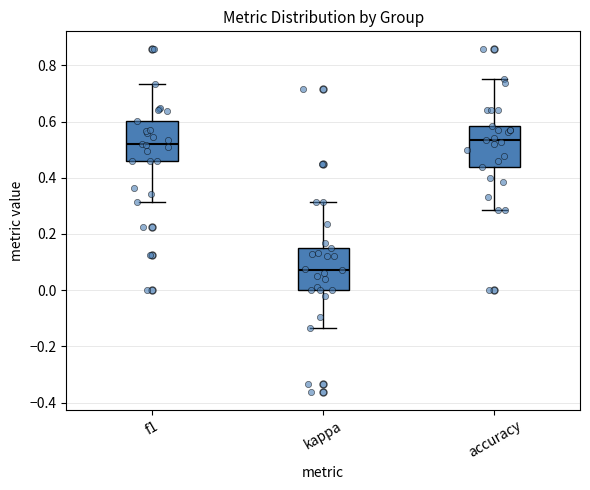

Reading left to right, read every box against the y-axis: the position of its median line, the range the box covers, and the ends of its whiskers. The values are not printed on the chart, so give them approximately, as read against the axis.

f1: median 0.52, box 0.46 to 0.60, whiskers 0.32 to 0.74
kappa: median 0.08, box 0.00 to 0.16, whiskers -0.14 to 0.32
accuracy: median 0.54, box 0.44 to 0.58, whiskers 0.28 to 0.76